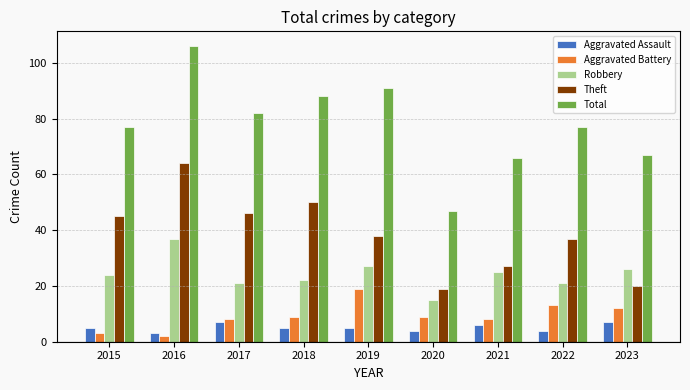

Rank the series at 2020 from highest to lowest value.

Total, Theft, Robbery, Aggravated Battery, Aggravated Assault